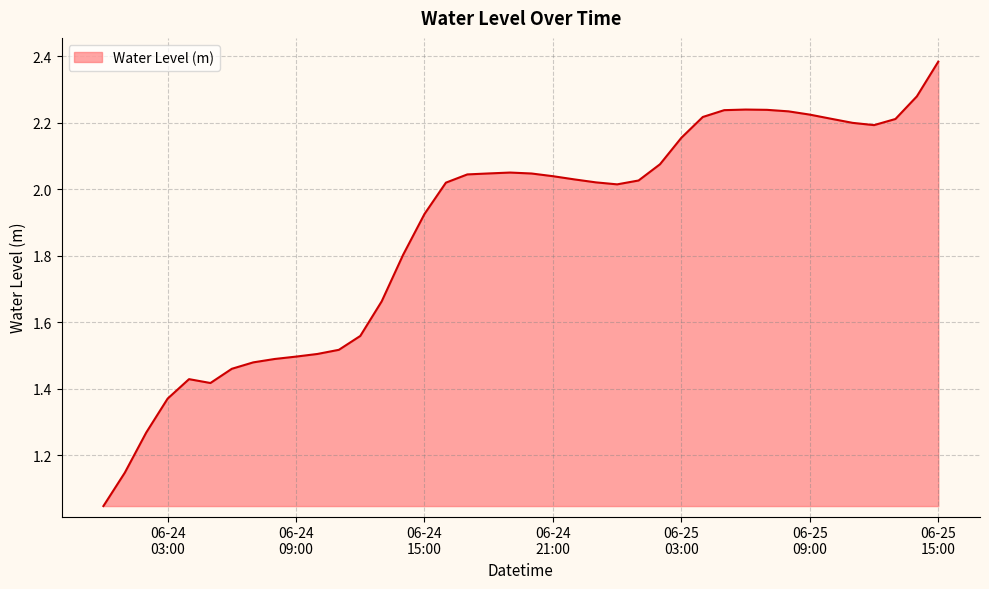

Where is the data nearest to the value 1?

2024-06-24 00:00:00